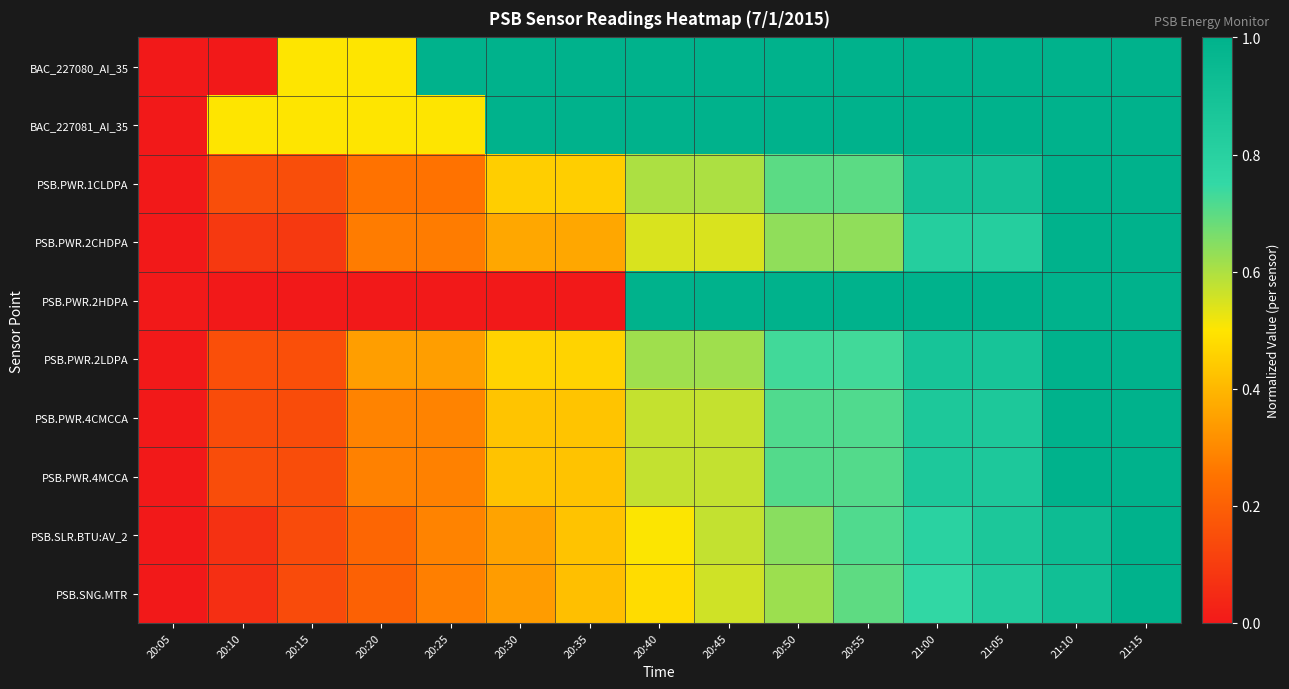

What is the maximum value shown in the chart?

1.0